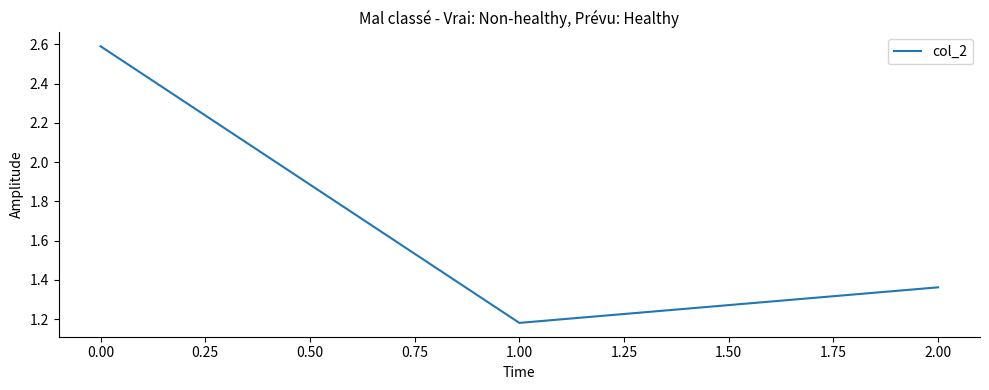

The chart shows a value of 0.4 at 1.00. True or false?

False